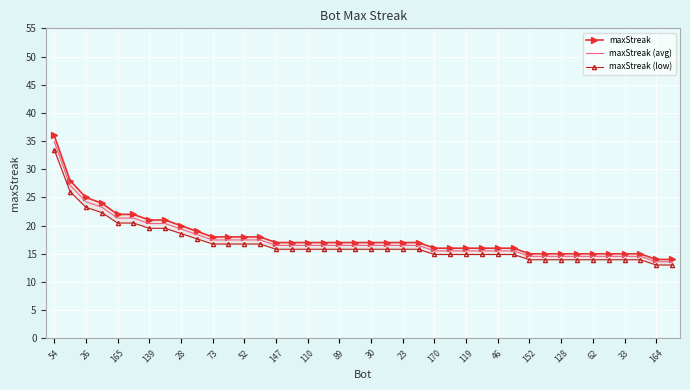

True or false: maxStreak (avg) has a value of 3.2 at 119.

False